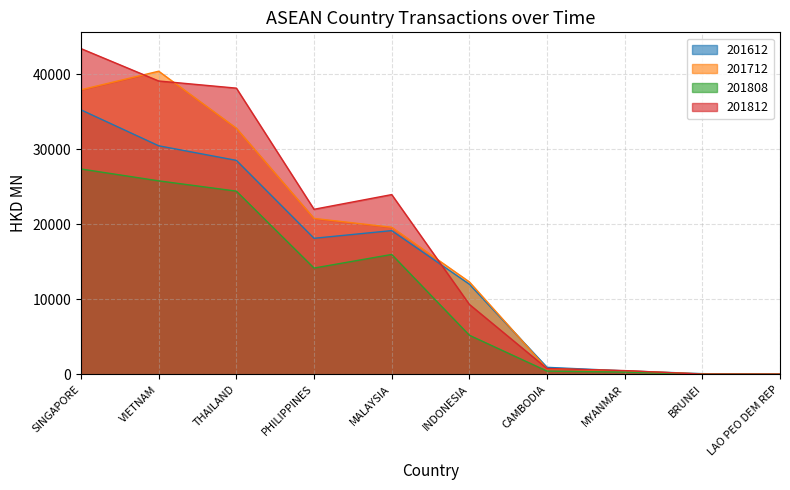

Reading left to right, transcribe all the data shown in this chart.

201612: 35266.5	30475.9	28533.3	18143.4	19167.8	12022.2	937.3	467.8	94.1	20.5
201712: 37946.8	40420.9	32814.2	20793.6	19612.4	12330.3	757.3	463.6	62.6	44.9
201808: 27382.8	25801.4	24430.0	14174.0	15987.2	5216.9	432.5	300.2	21.3	13.0
201812: 43432.5	39116.8	38163.5	22010.7	23970.1	9331.2	780.5	504.0	30.9	27.4